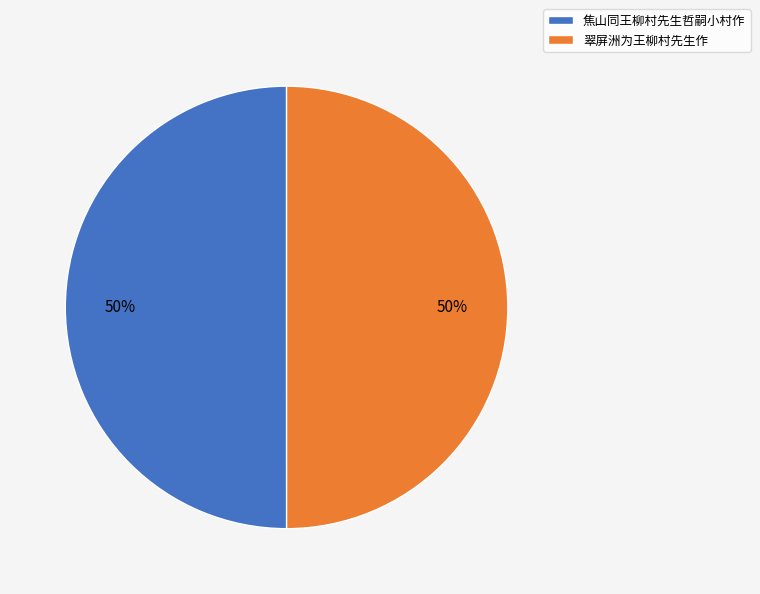

What percentage is the 翠屏洲为王柳村先生作 slice, to the nearest percent?

50%